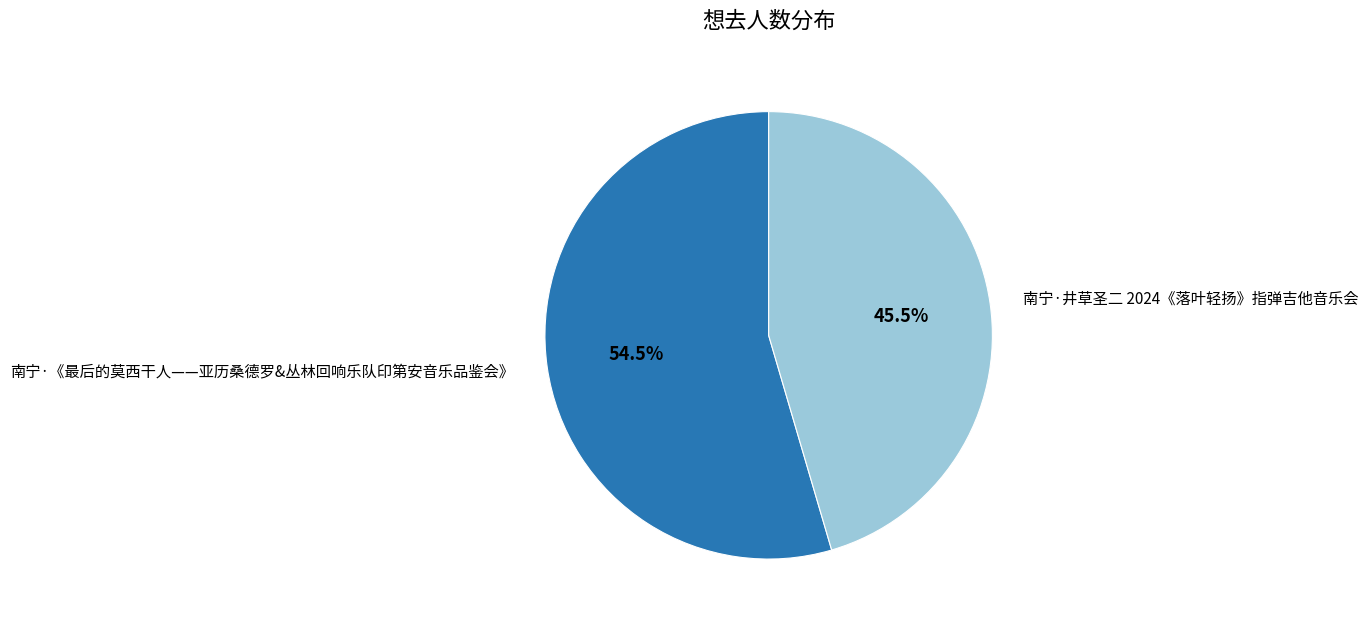

Between 南宁·《最后的莫西干人——亚历桑德罗&丛林回响乐队印第安音乐品鉴会》 and 南宁·井草圣二 2024《落叶轻扬》指弹吉他音乐会, which is larger?

南宁·《最后的莫西干人——亚历桑德罗&丛林回响乐队印第安音乐品鉴会》